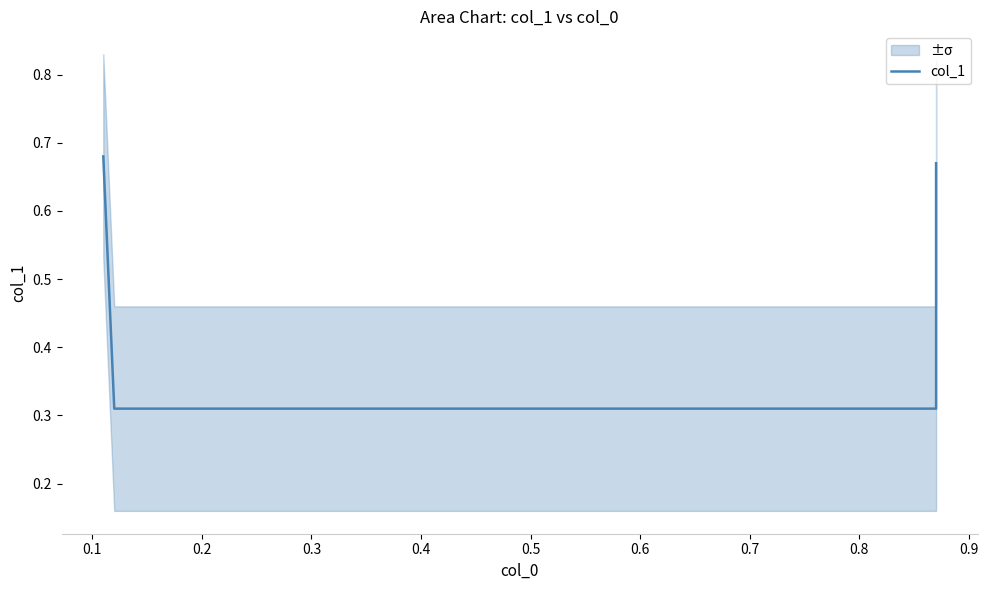

What is the average value?

0.5